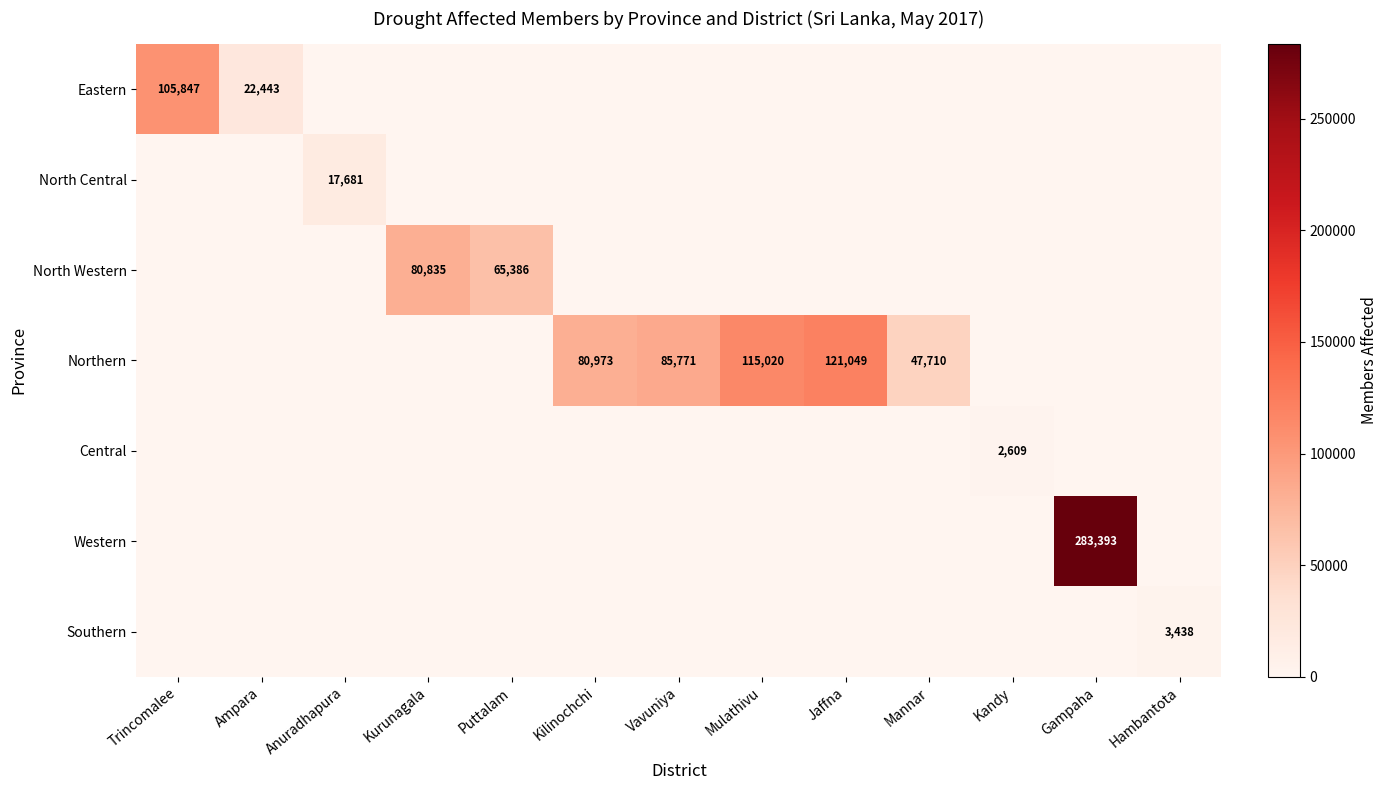

True or false: Eastern has a value of 40651 at Trincomalee.

False